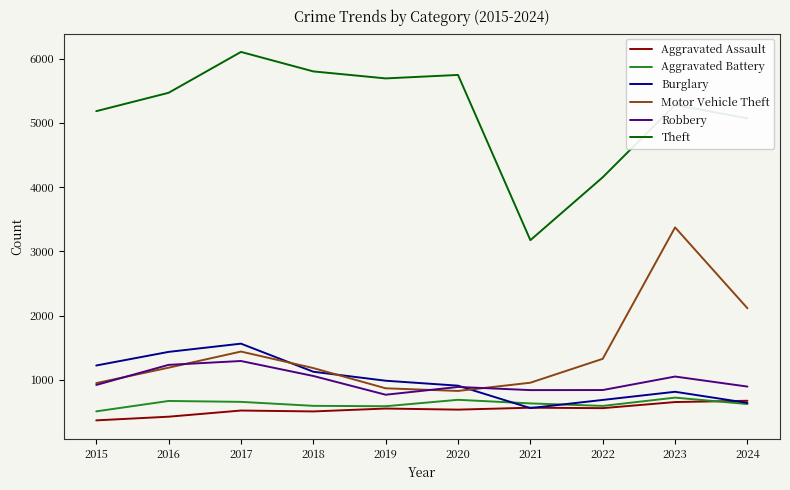

At how many categories does at least one series exceed 2910?

10